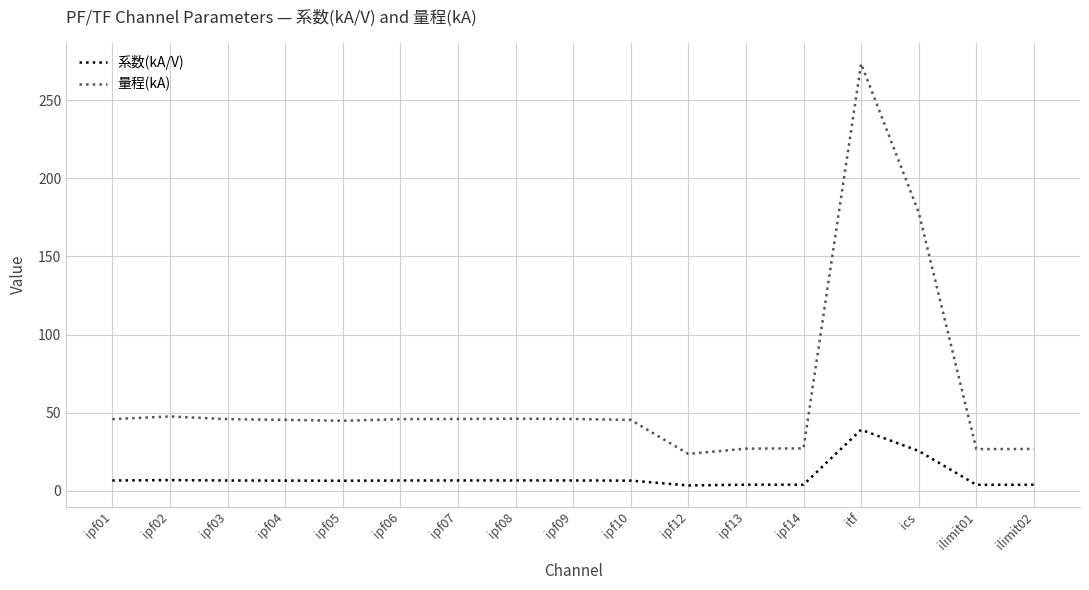

Is it true that 量程(kA) equals 26.9 at ipf13?

True